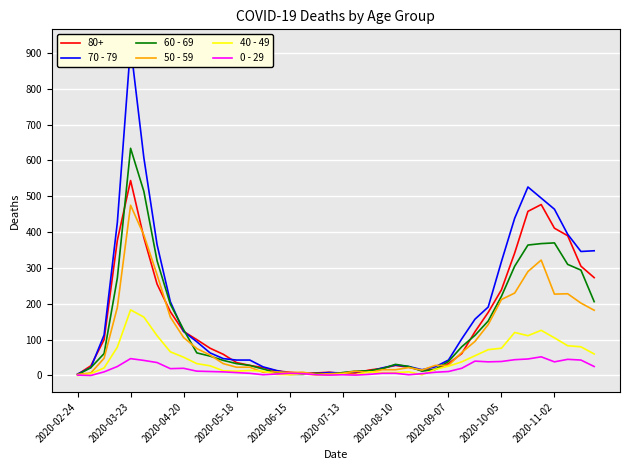

Read the 70 - 79 value at 21.

11